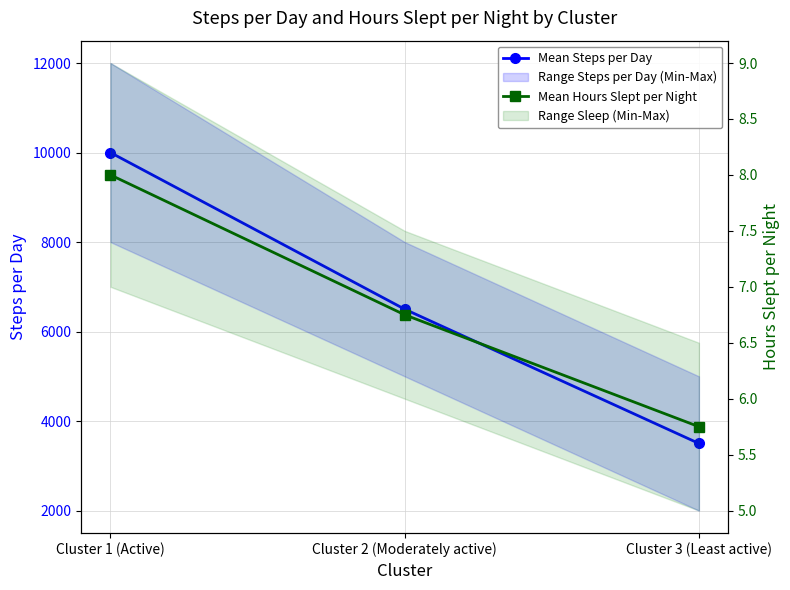

Rank the categories by Mean Hours Slept per Night value from highest to lowest.

Cluster 1 (Active), Cluster 2 (Moderately active), Cluster 3 (Least active)